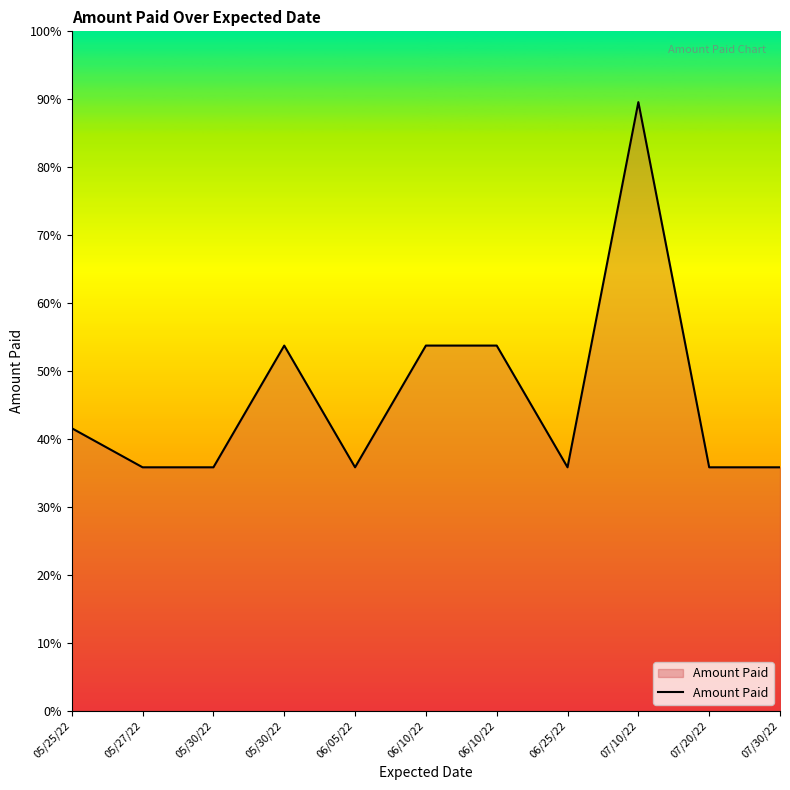

Where is the first local minimum?

06/05/22